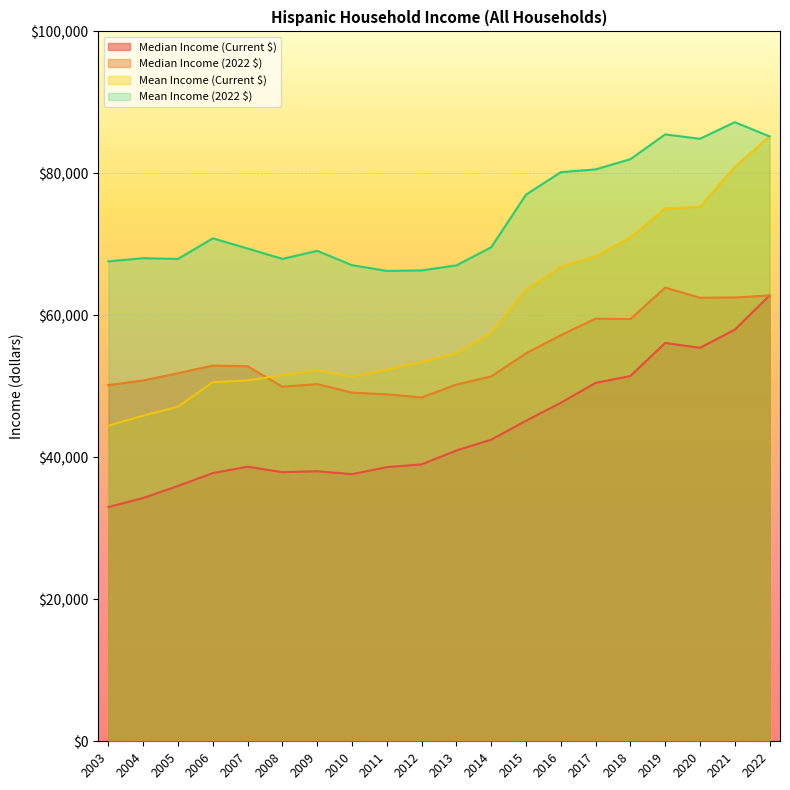

True or false: Median Income (2022 $) and Median Income (Current $) cross at least once.

False